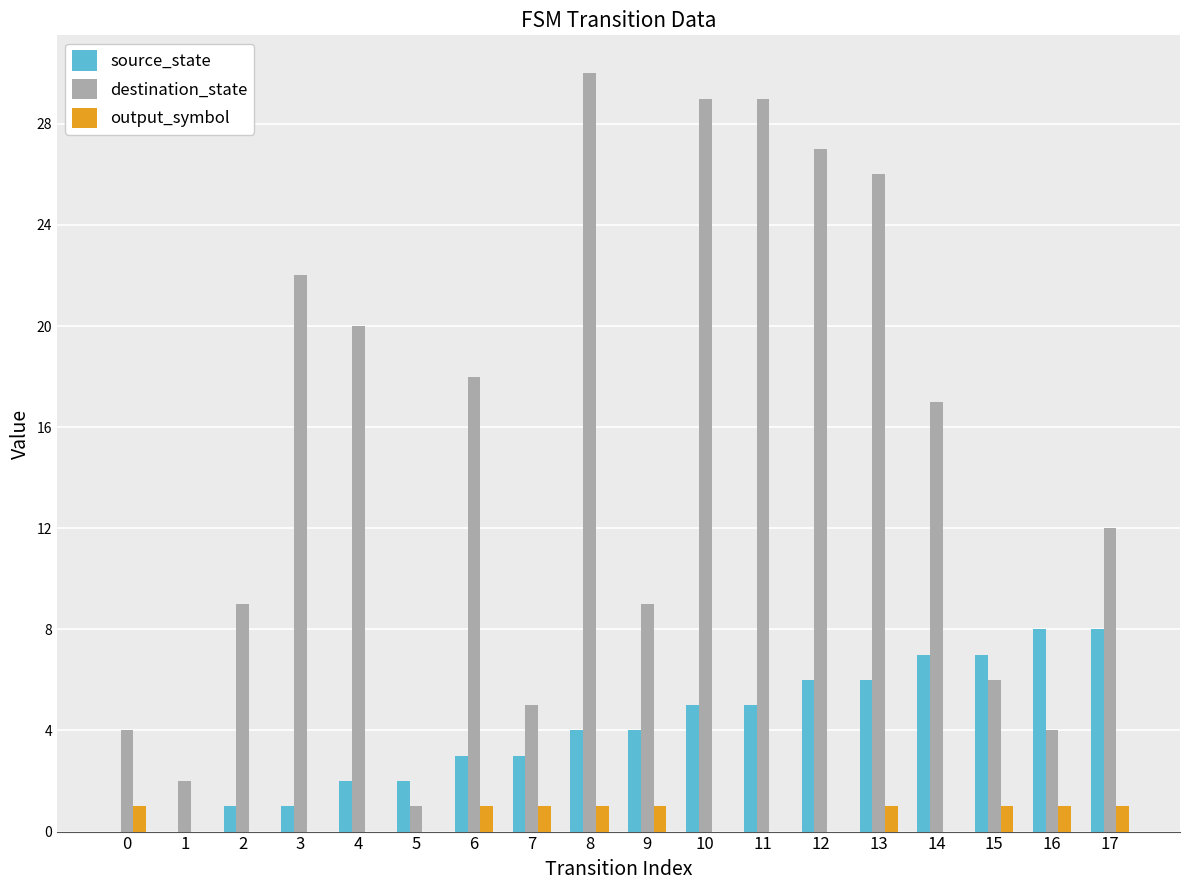

Which series changed the most between 6 and 13?

destination_state